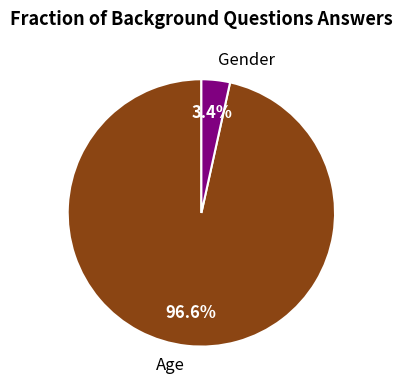

What percentage is the Gender slice, to the nearest percent?

3%